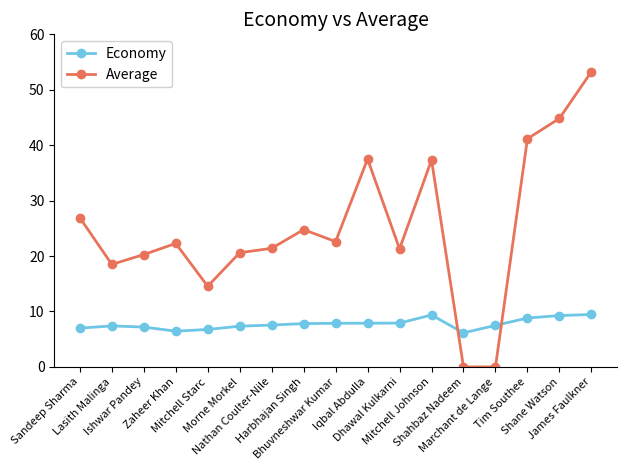

What position from the left is Zaheer Khan?

4